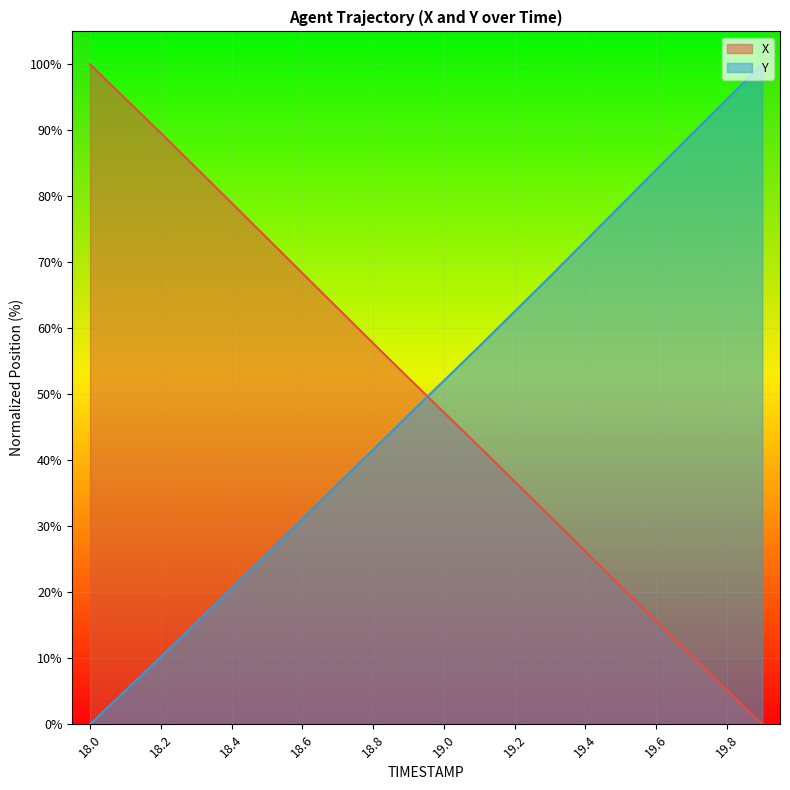

Reading left to right, transcribe all the data shown in this chart.

X: 100.0	94.8	89.6	84.3	79.0	73.7	68.4	63.1	57.8	52.5	47.3	42.1	36.8	31.5	26.2	20.9	15.6	10.4	5.2	0.0
Y: 0.0	5.1	10.2	15.4	20.6	25.8	31.1	36.4	41.6	46.9	52.1	57.3	62.6	67.9	73.2	78.6	84.0	89.4	94.7	100.0